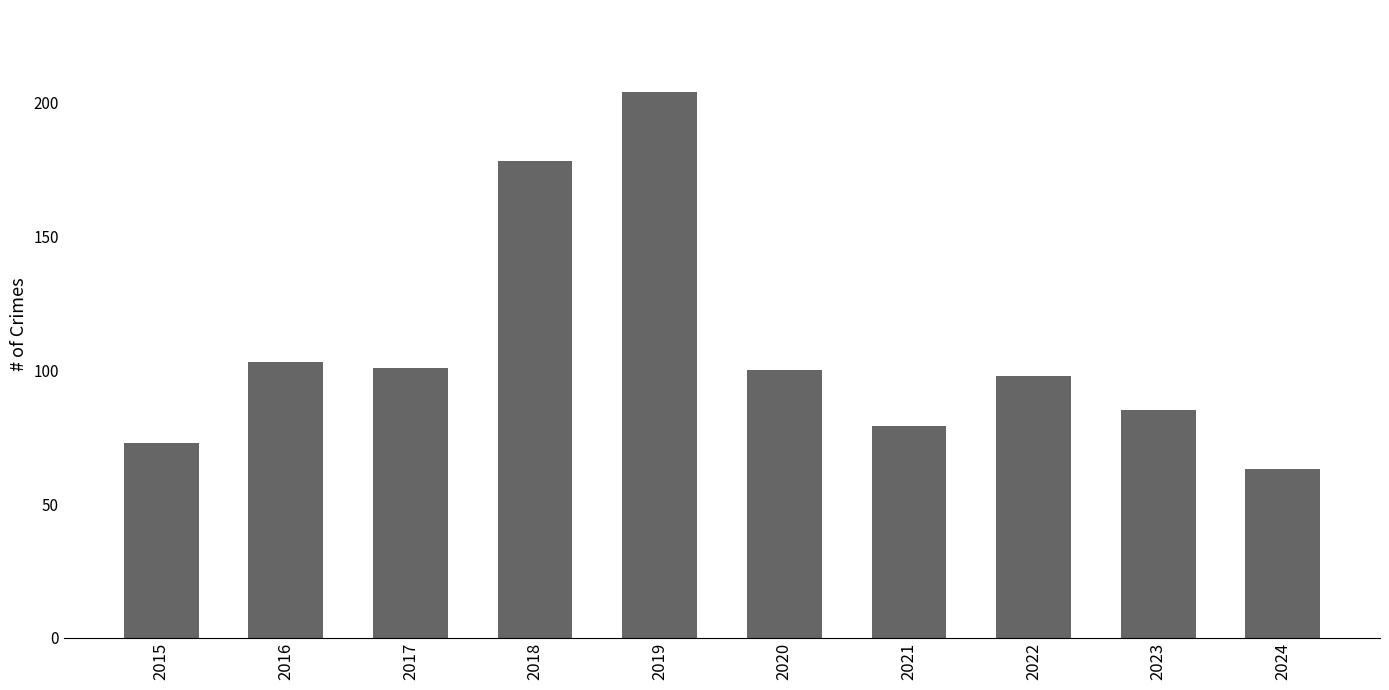

The chart shows a value of 100 at 2020. True or false?

True